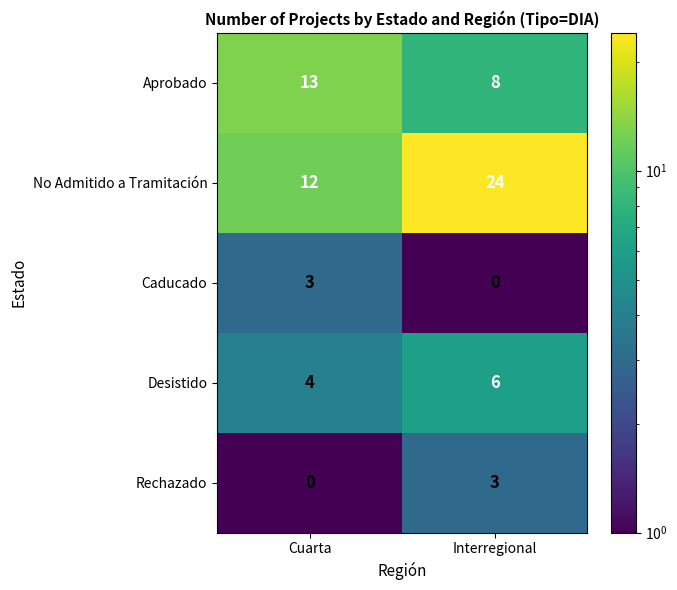

Count the number of data series in this chart.

5